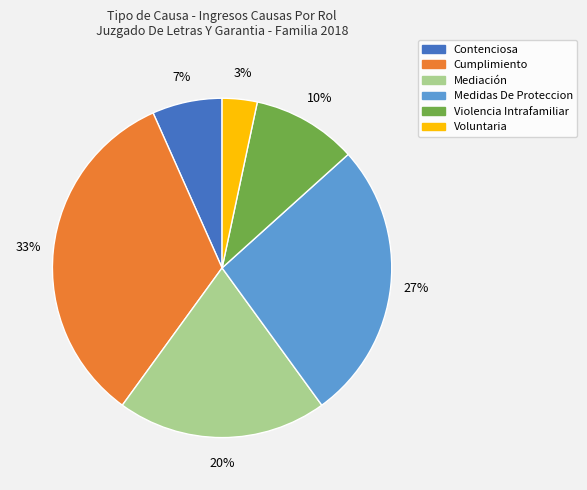

Which category has the biggest portion of the pie?

Cumplimiento